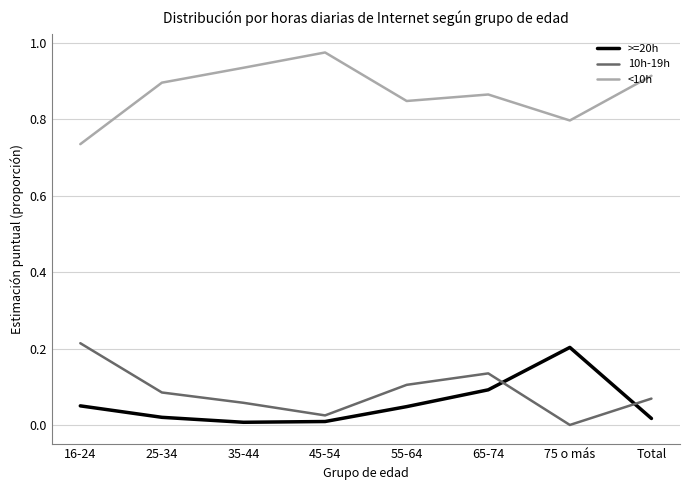

How many intersections are there between >=20h and 10h-19h?

2